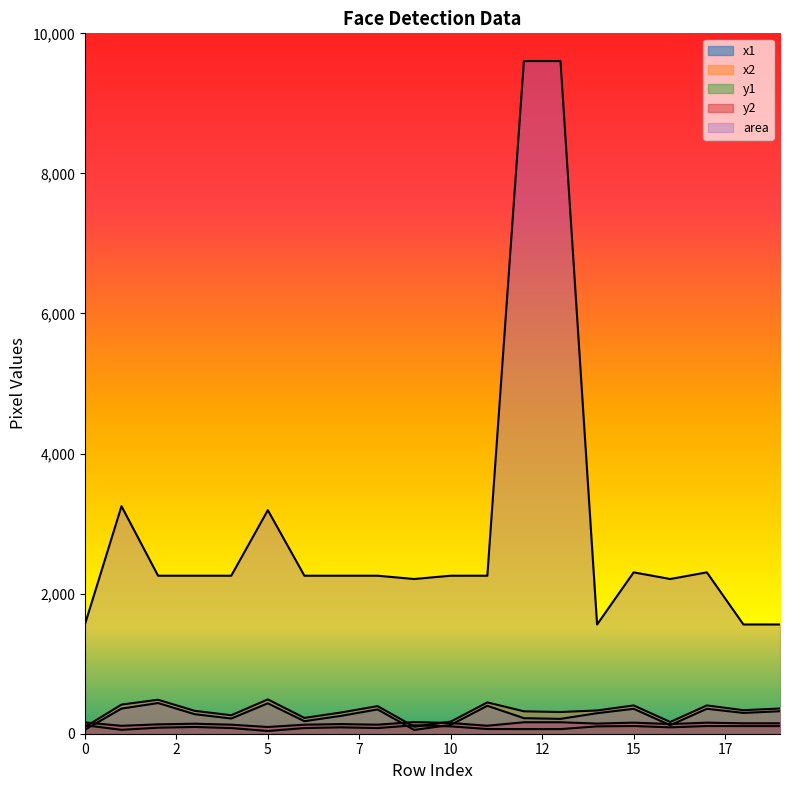

In y2, how many points are lower than both neighbors (excluding endpoints)?

6